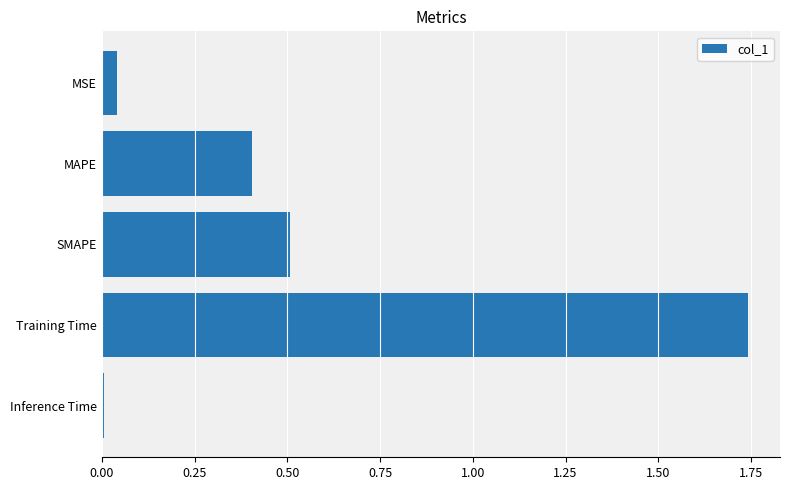

List the labels in order of value, smallest first.

Inference Time, MSE, MAPE, SMAPE, Training Time